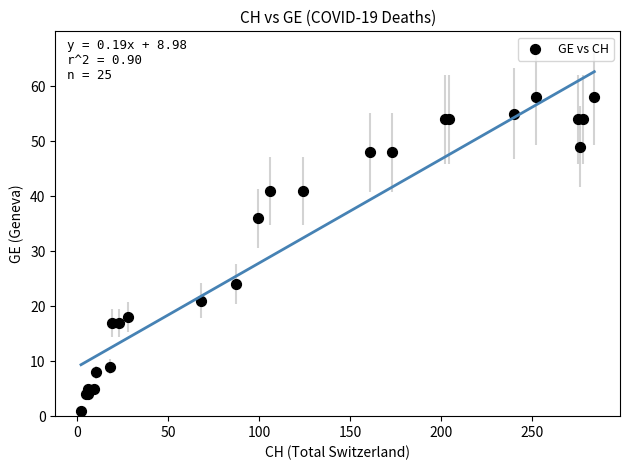

What Y value in the scatter plot is closest to 29?

24